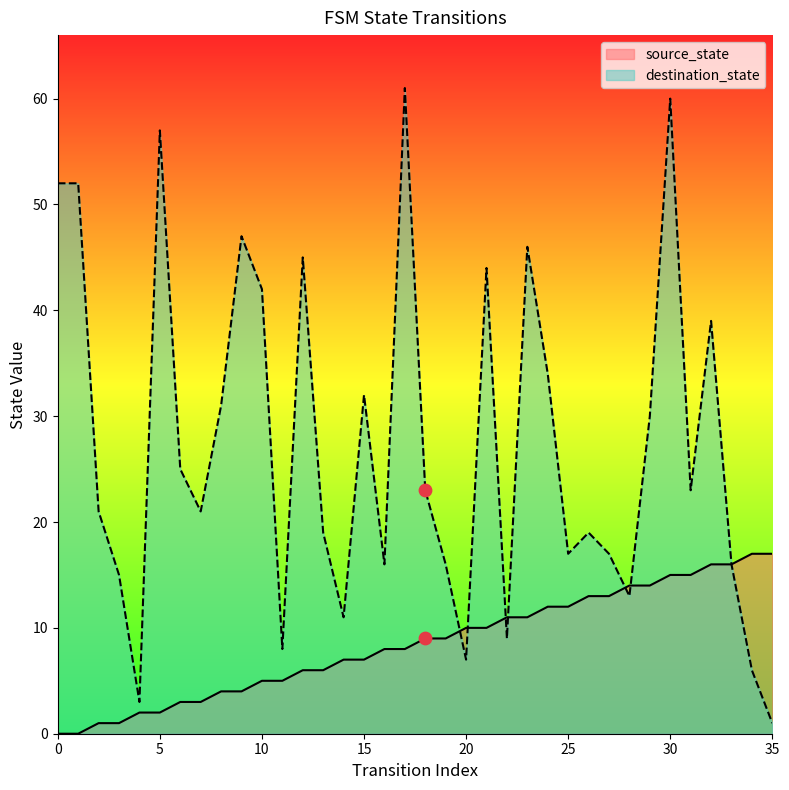

Which series contains the highest Y value?

destination_state